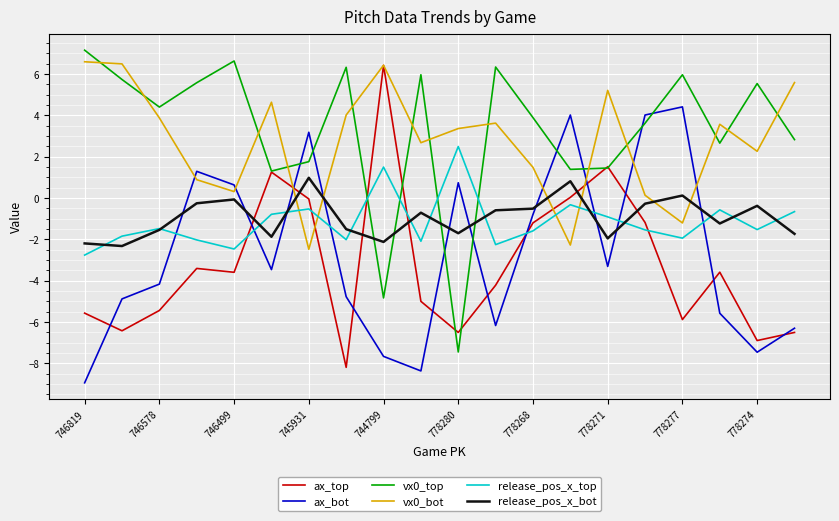

What is the maximum value for release_pos_x_bot?

1.0